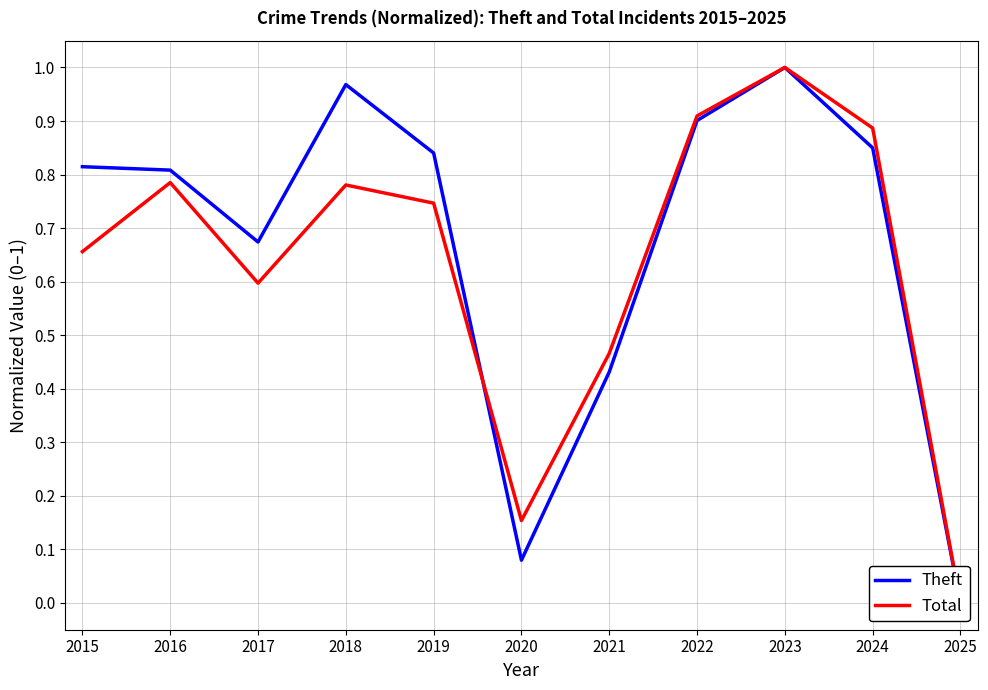

What is the value of the Total point at the 9th from the left?

1.0